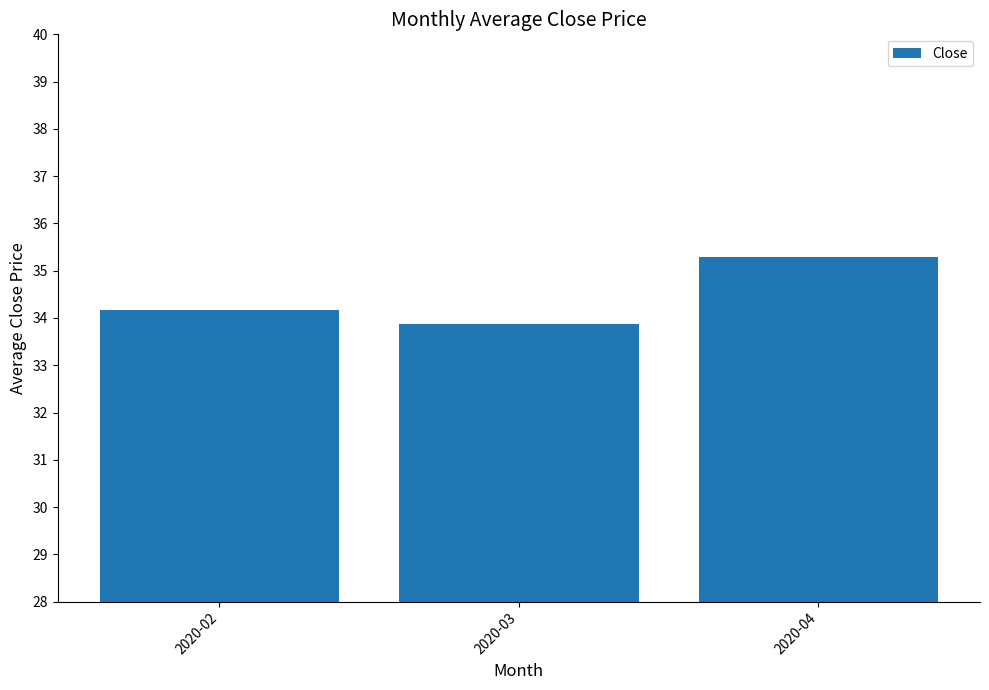

Does the chart contain any negative values?

No